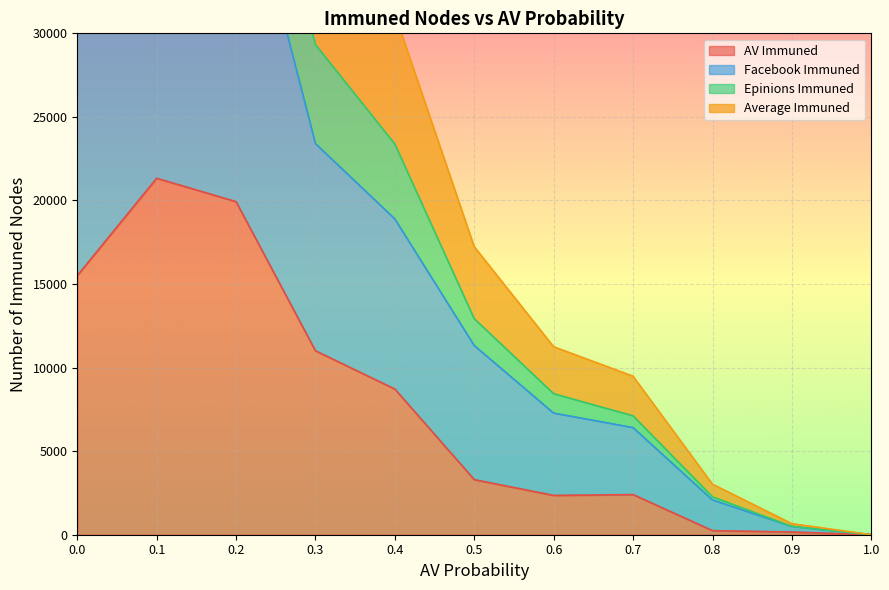

The value of Average Immuned at 0.4 is 31163.1. True or false?

True